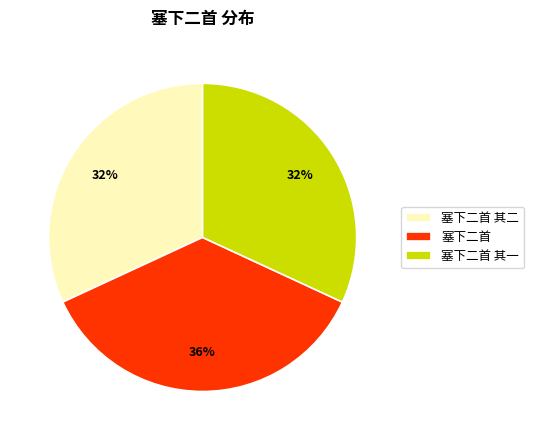

The 塞下二首 其一 slice represents 37% of the pie. True or false?

False